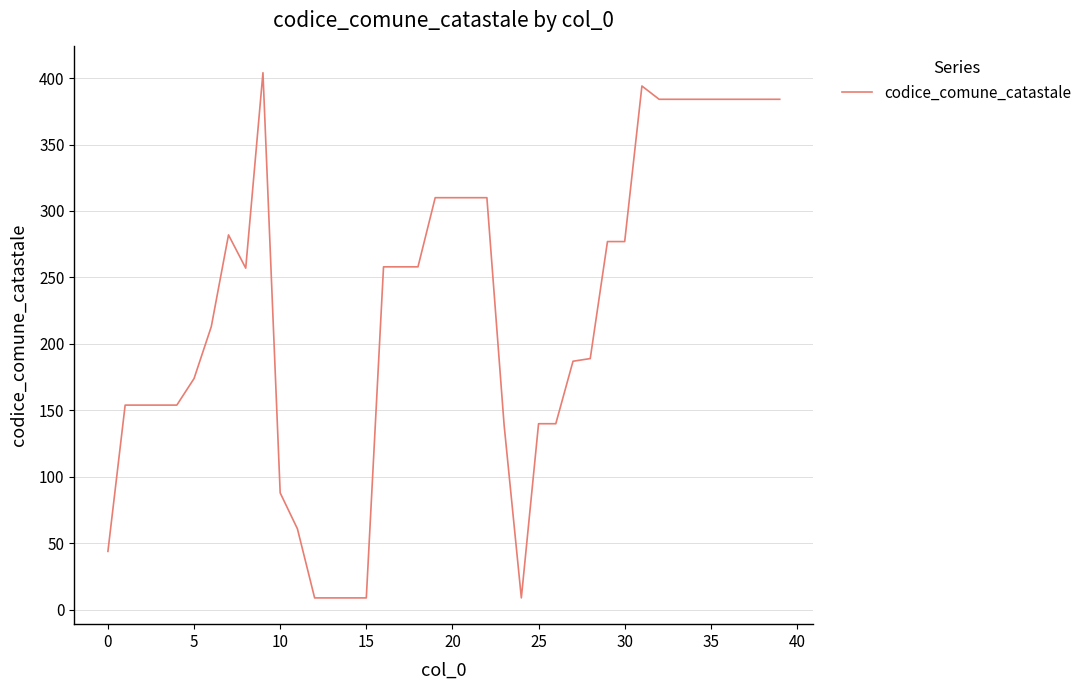

How many lines are shown in the chart?

1